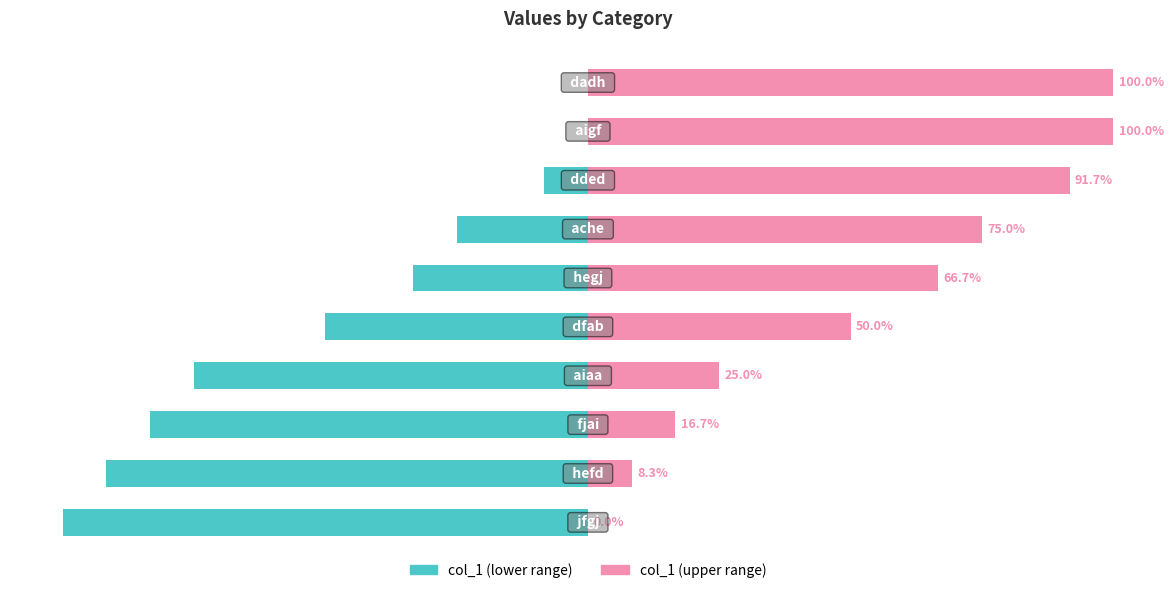

Between 3 and 5, which series saw the biggest shift?

col_1 (left)